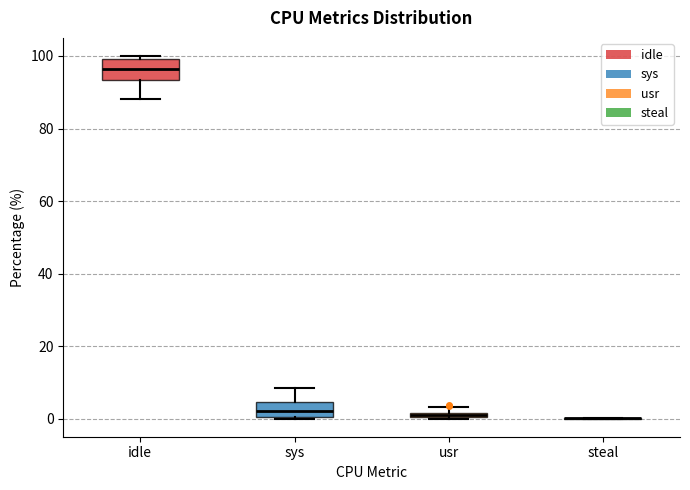

Where is the upper edge of the box for sys on the y-axis? The values are not printed on the chart, so give them approximately, as read against the axis.

4